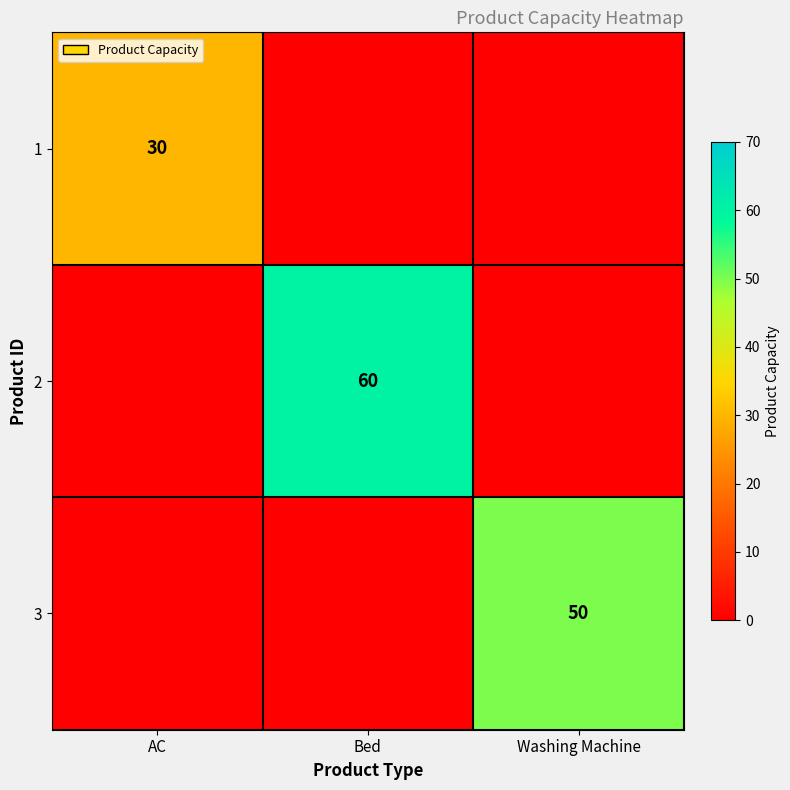

How many series are shown in this chart?

3